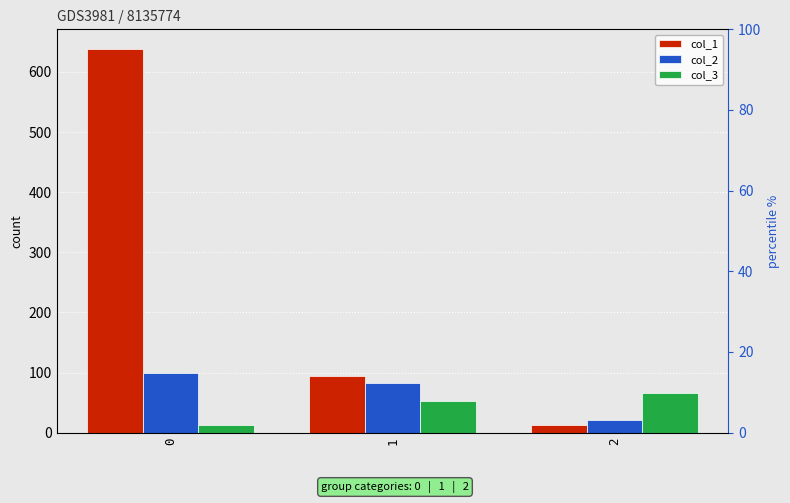

How many bars are there in each group?

3